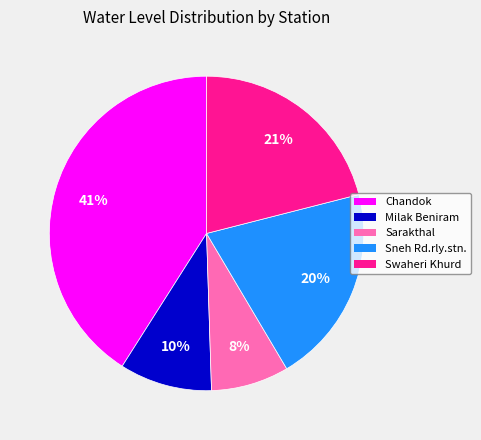

Do Chandok and Swaheri Khurd together represent more than half of the pie?

Yes